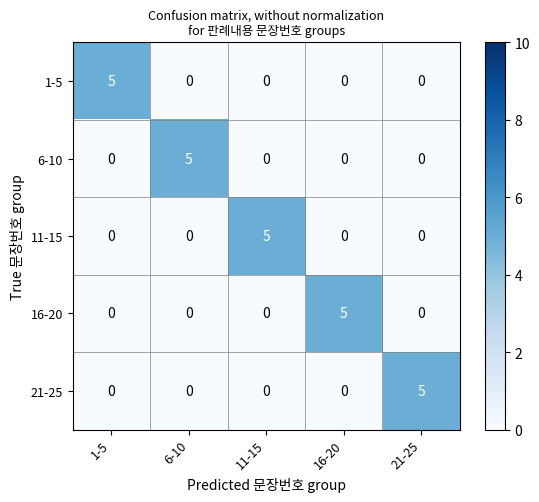

Count the 21-25 values in the range 0 to 1.

4